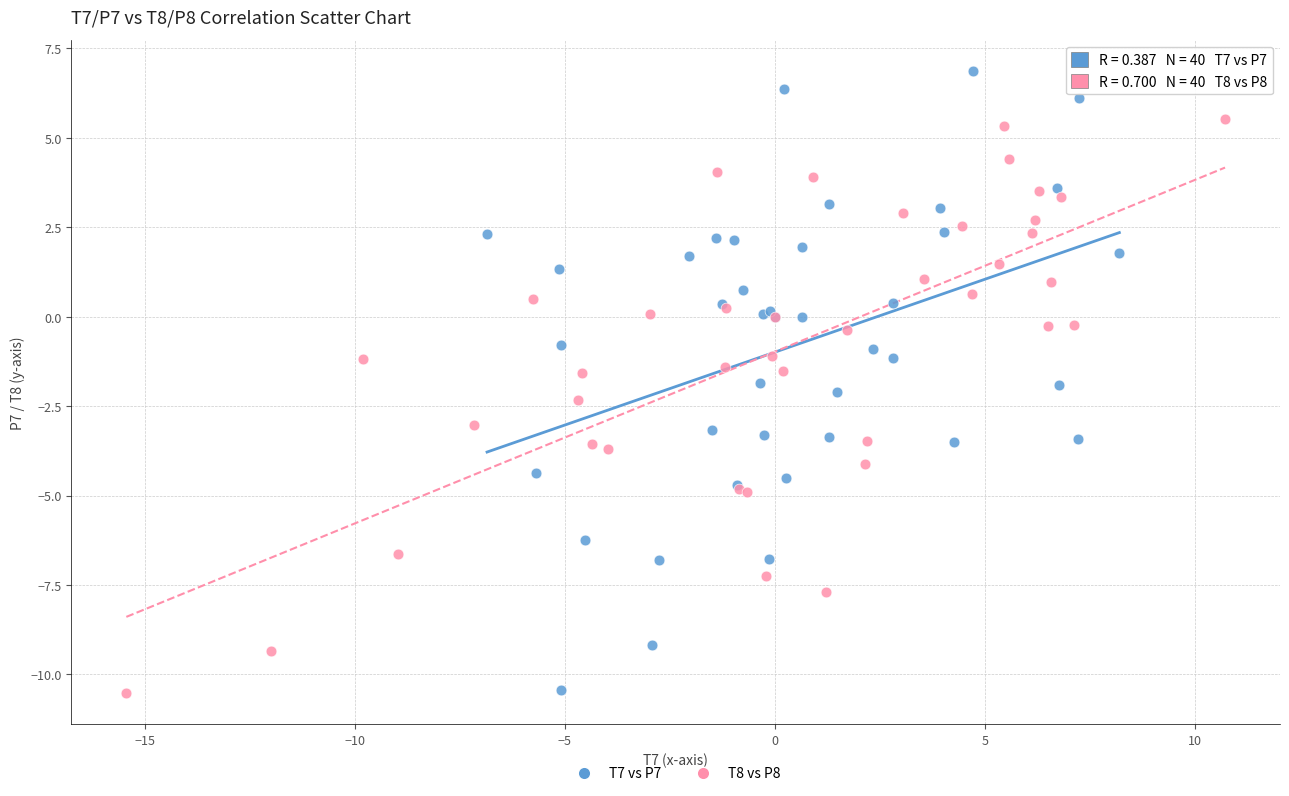

Which series contains the highest Y value?

T7 vs P7